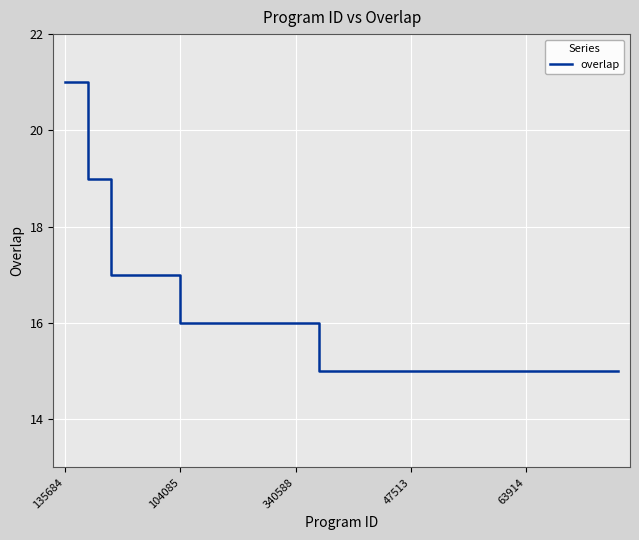

What is the difference between the maximum and minimum values?

6